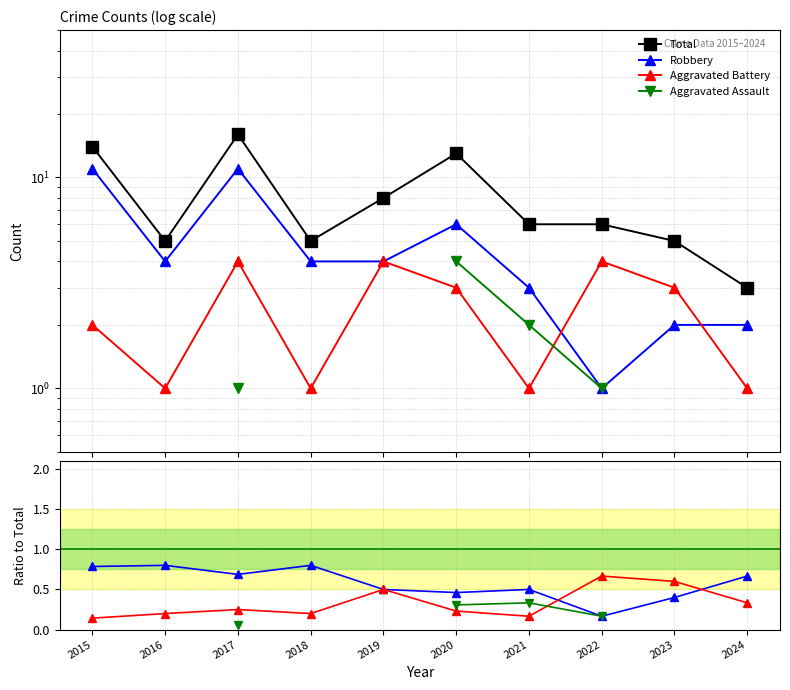

What is the highest value of the Robbery series?

0.8